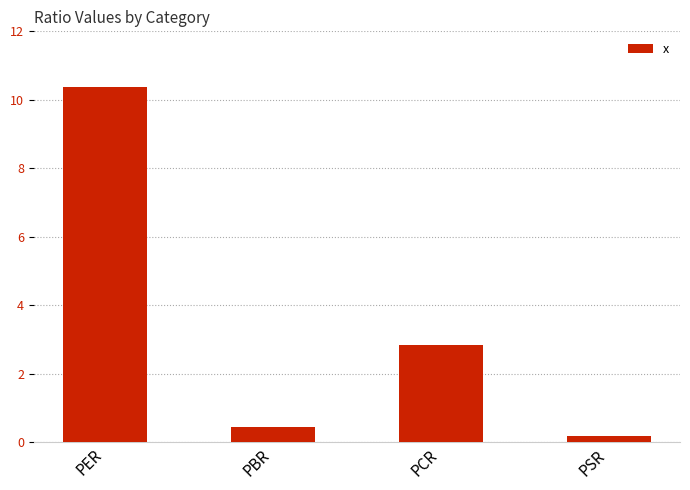

List the labels in order of value, largest first.

PER, PCR, PBR, PSR